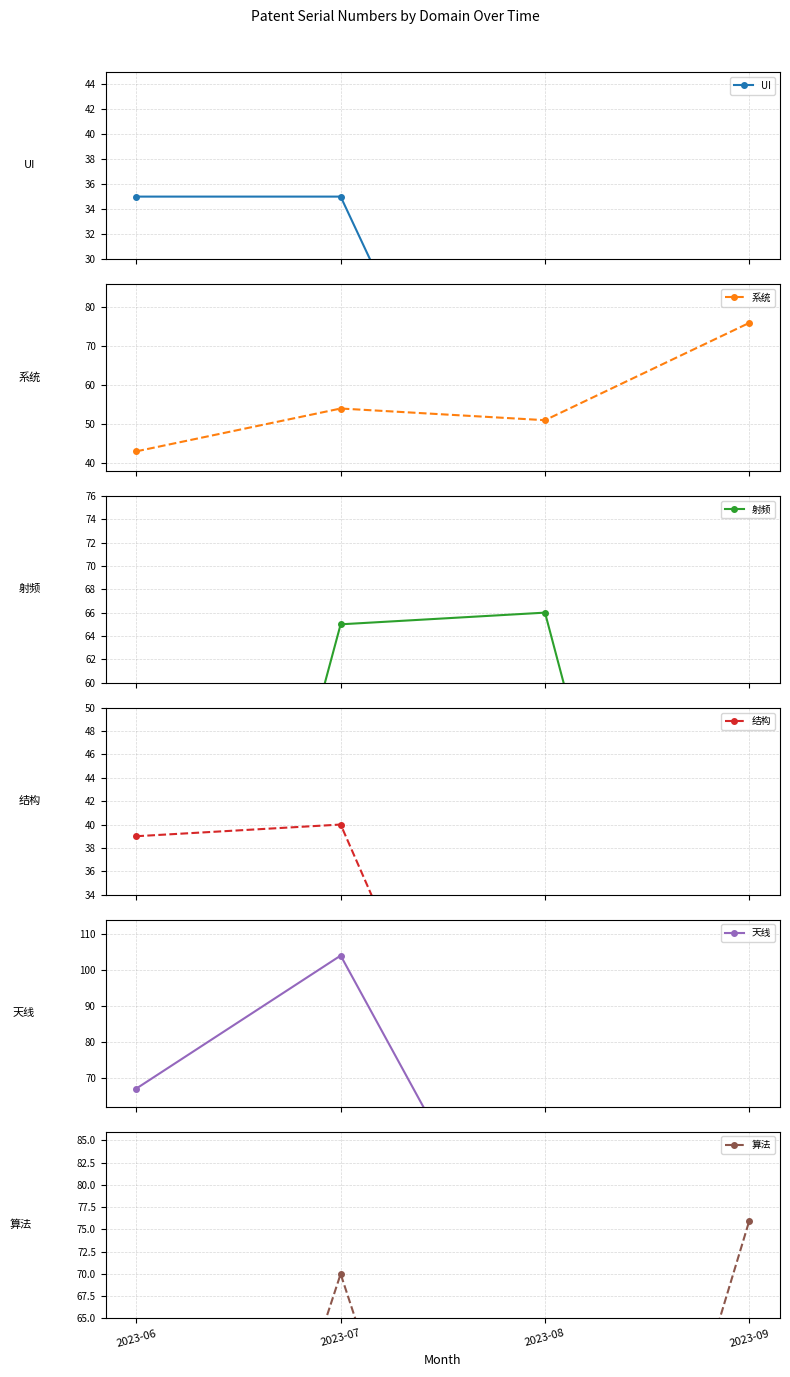

At how many categories does at least one series exceed 30?

4